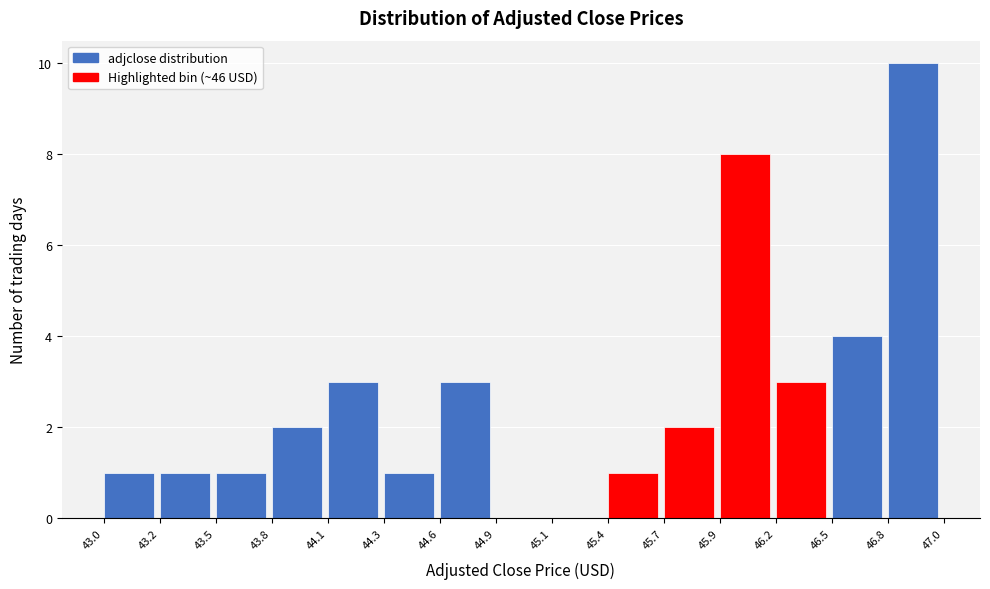

Reading right to left, extract all data points from this chart.

46.8=10	46.5=4	46.2=3	45.9=8	45.7=2	45.4=1	45.1=0	44.9=0	44.6=3	44.3=1	44.1=3	43.8=2	43.5=1	43.2=1	43.0=1